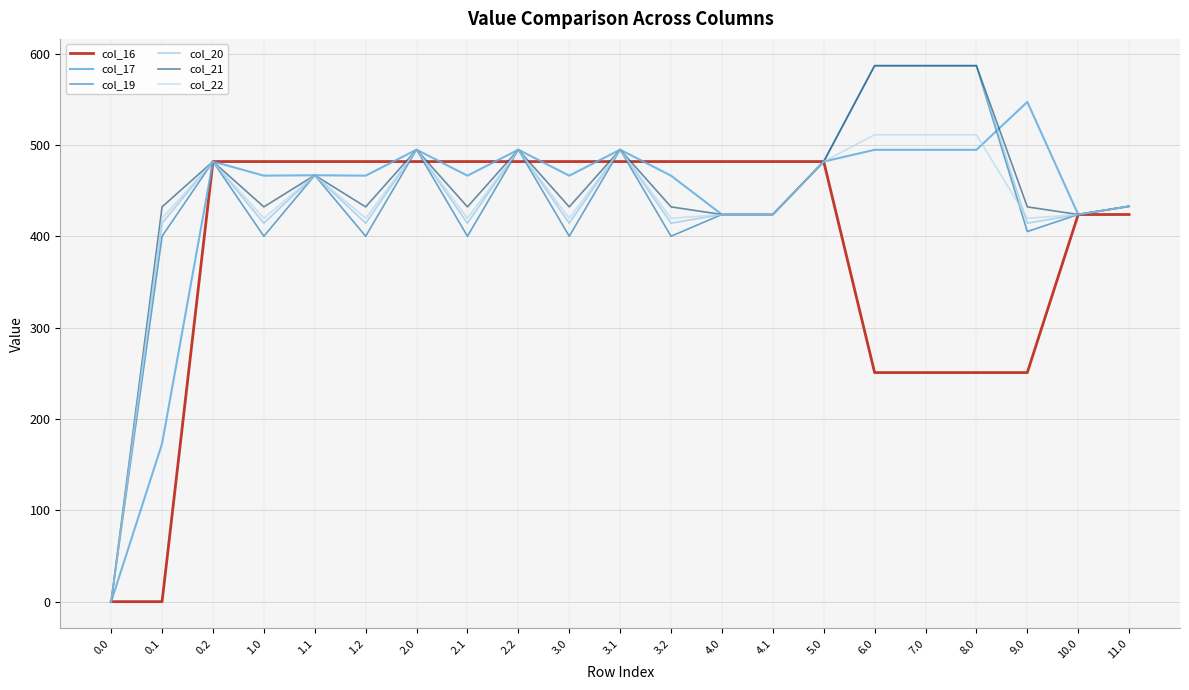

The value of col_16 at 7.0 is 250.9. True or false?

True